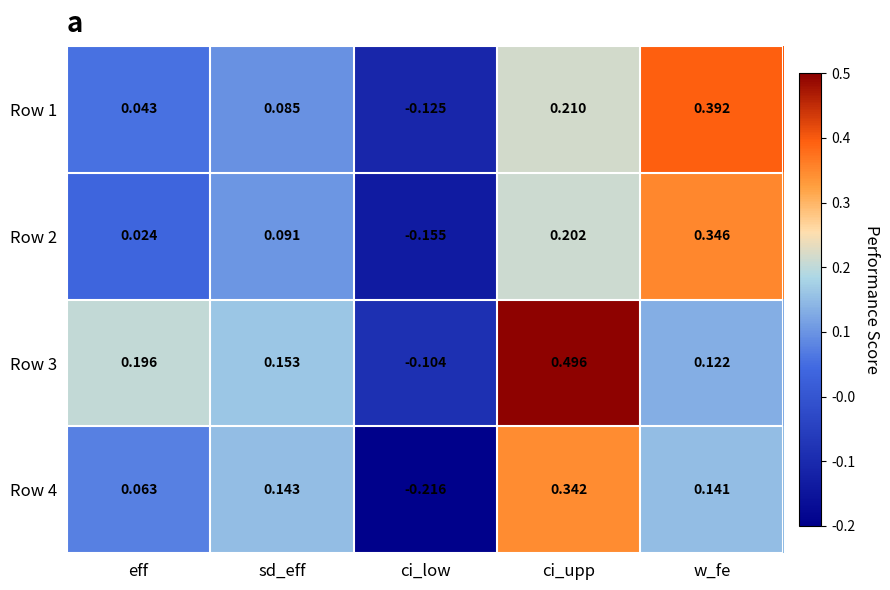

At which category does the chart reach its minimum across all series?

ci_low